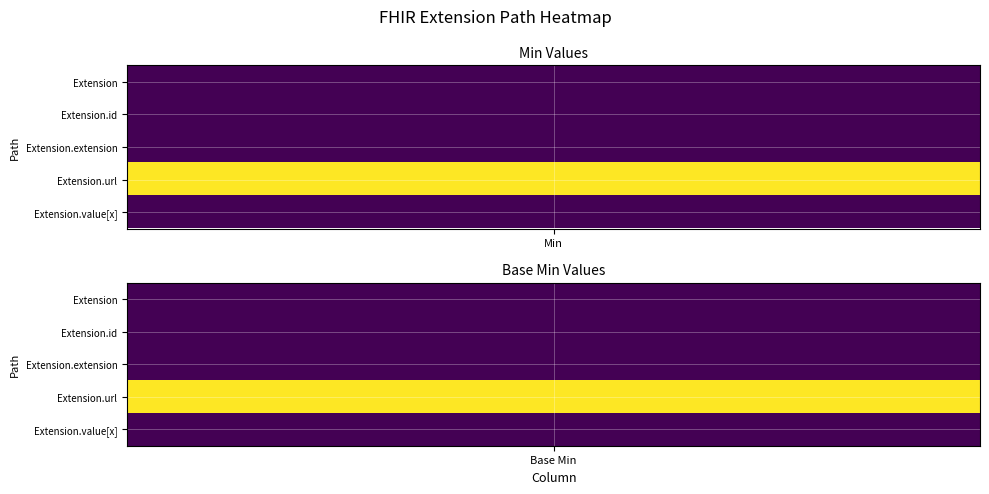

At how many categories does at least one series exceed 0?

2